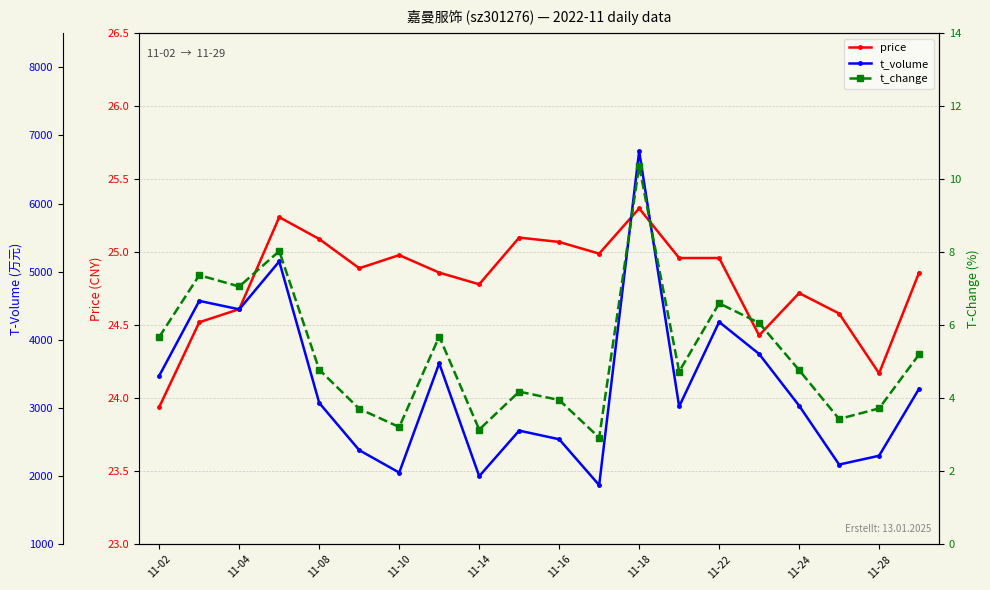

The price series shows 24.8 at 11-14. True or false?

True